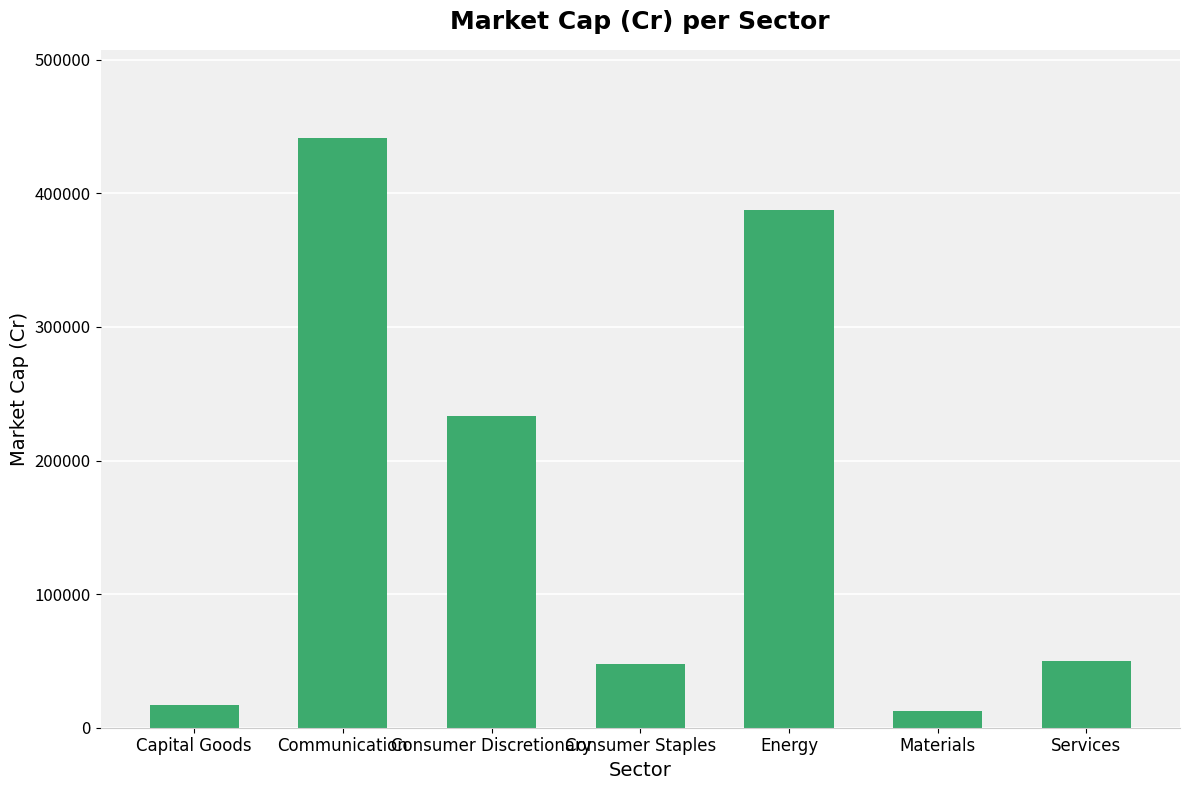

How many data points are less than 49706?

3